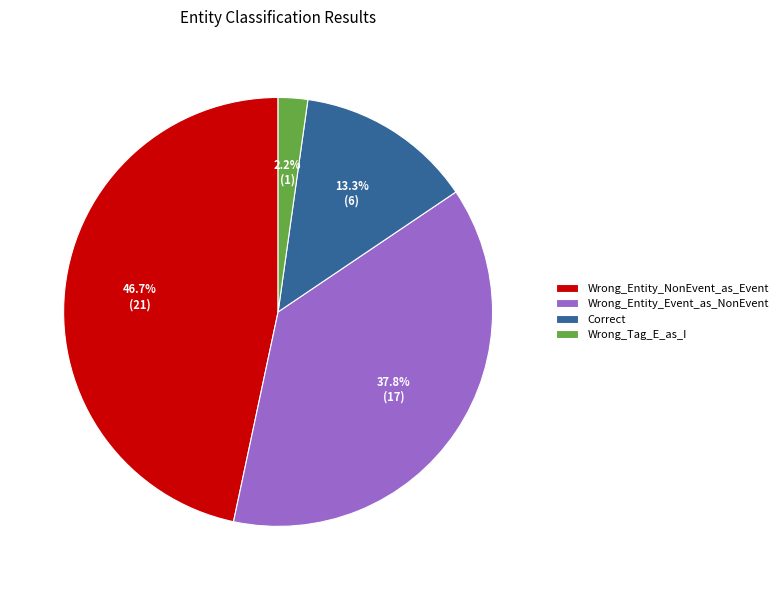

Between Correct and Wrong_Entity_NonEvent_as_Event, which is larger?

Wrong_Entity_NonEvent_as_Event